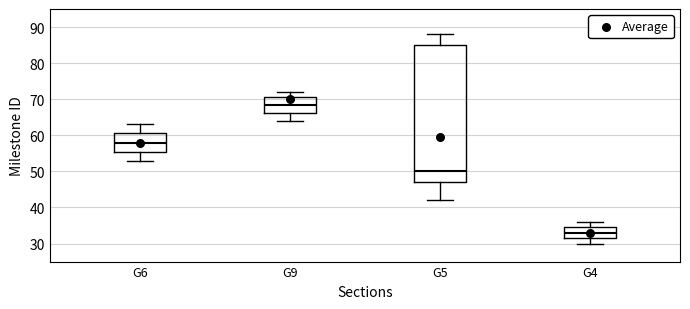

Where is the lower edge of the box for G9 on the y-axis? The values are not printed on the chart, so give them approximately, as read against the axis.

66